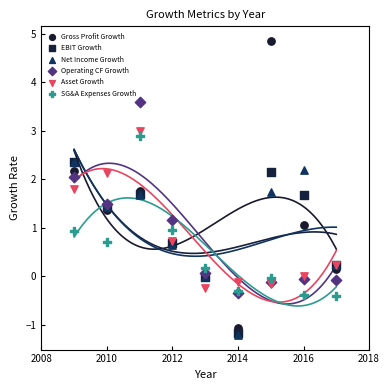

What are all the series names shown in the legend?

Gross Profit Growth, EBIT Growth, Net Income Growth, Operating CF Growth, Asset Growth, SG&A Expenses Growth